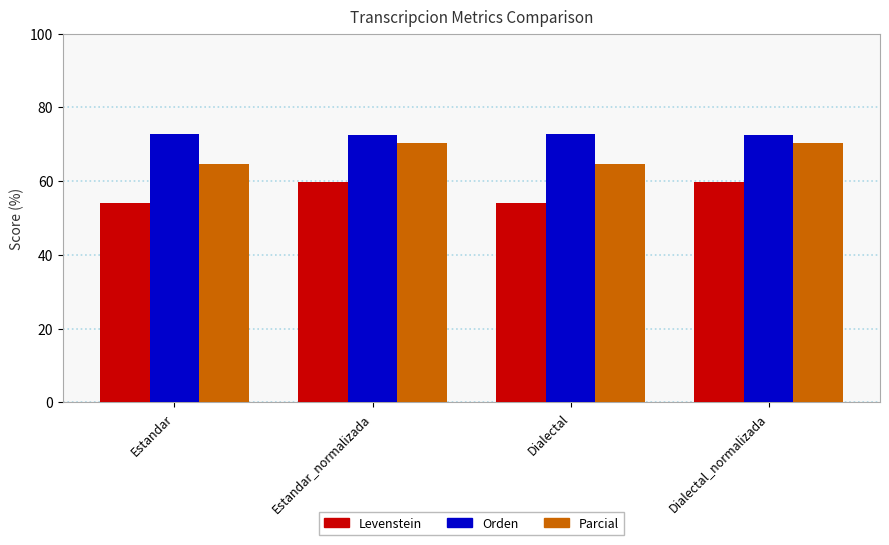

Count the number of categories in the chart.

4